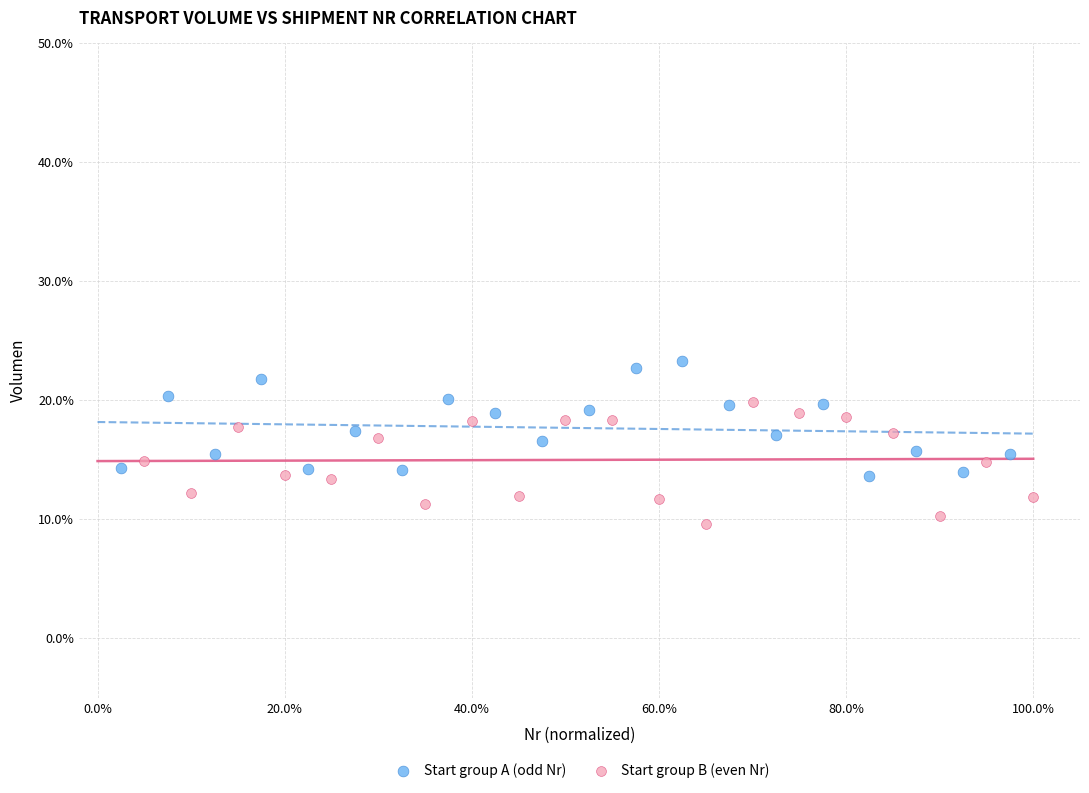

Which series has the widest spread of Y values?

Start group B (even Nr)